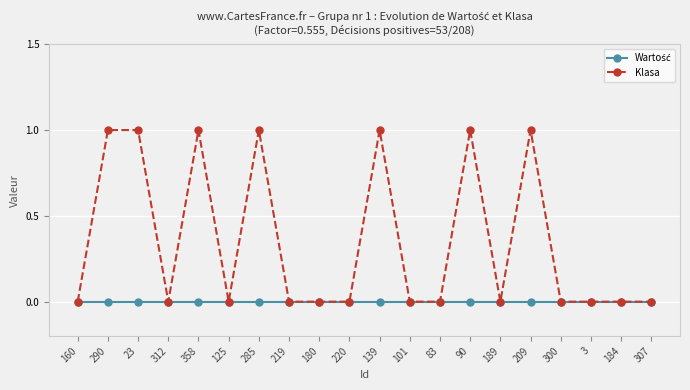

The value of Klasa at 307 is 0. True or false?

True